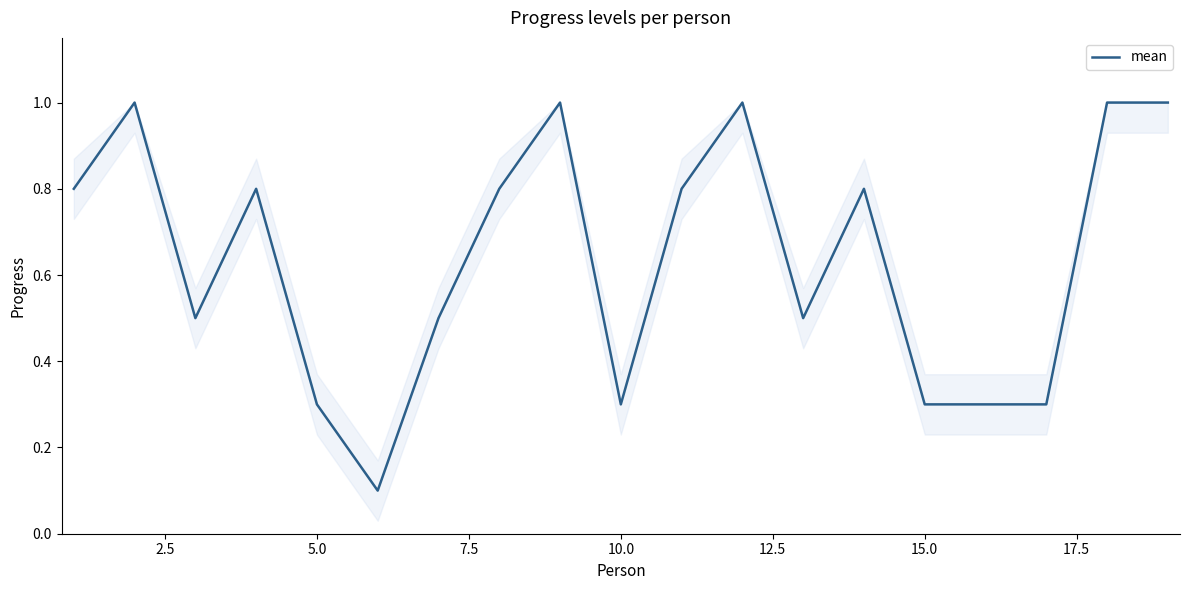

What is the maximum value shown in the chart?

1.0